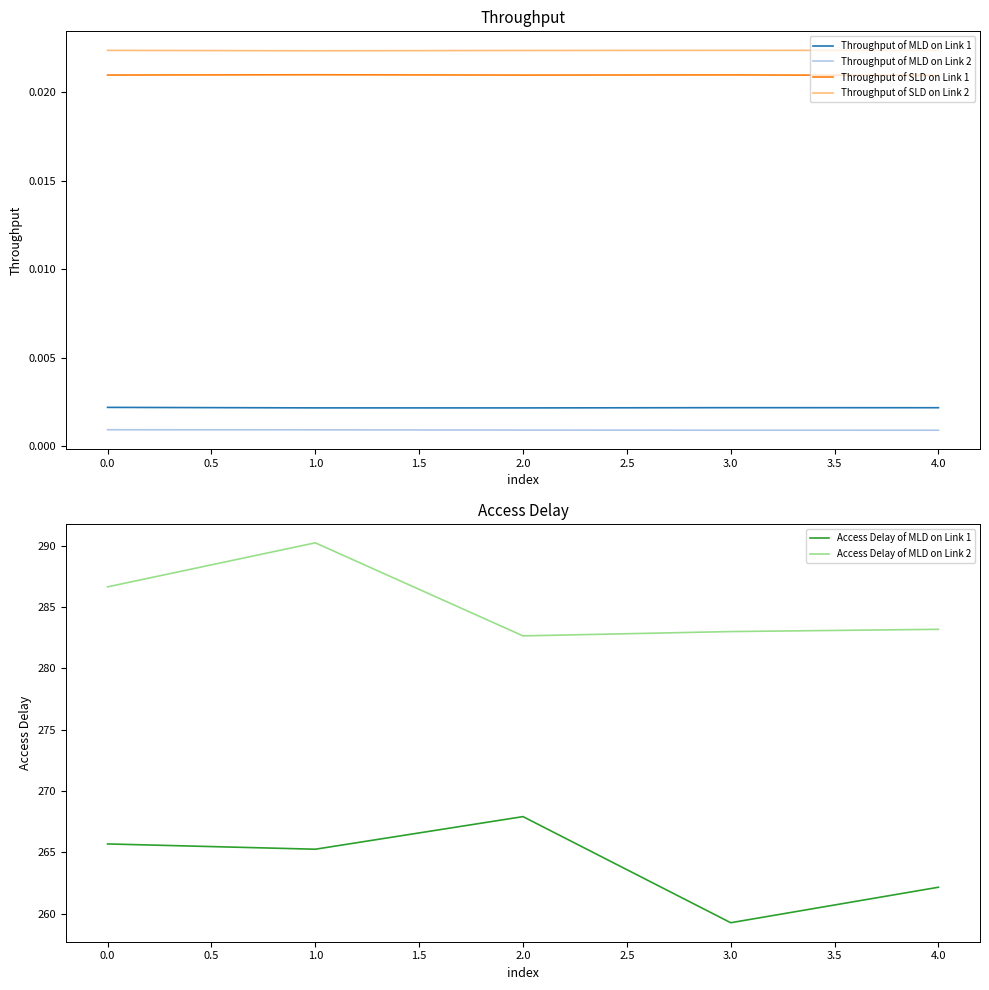

List the labels in order of Access Delay of MLD on Link 1 value, smallest first.

3.0, 4.0, 1.0, 0.0, 2.0